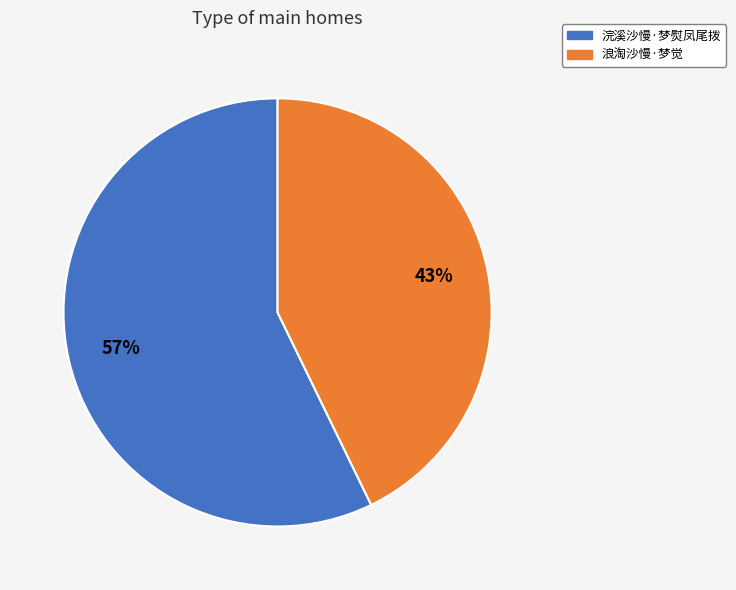

What is the smallest slice in the pie chart?

浪淘沙慢·梦觉